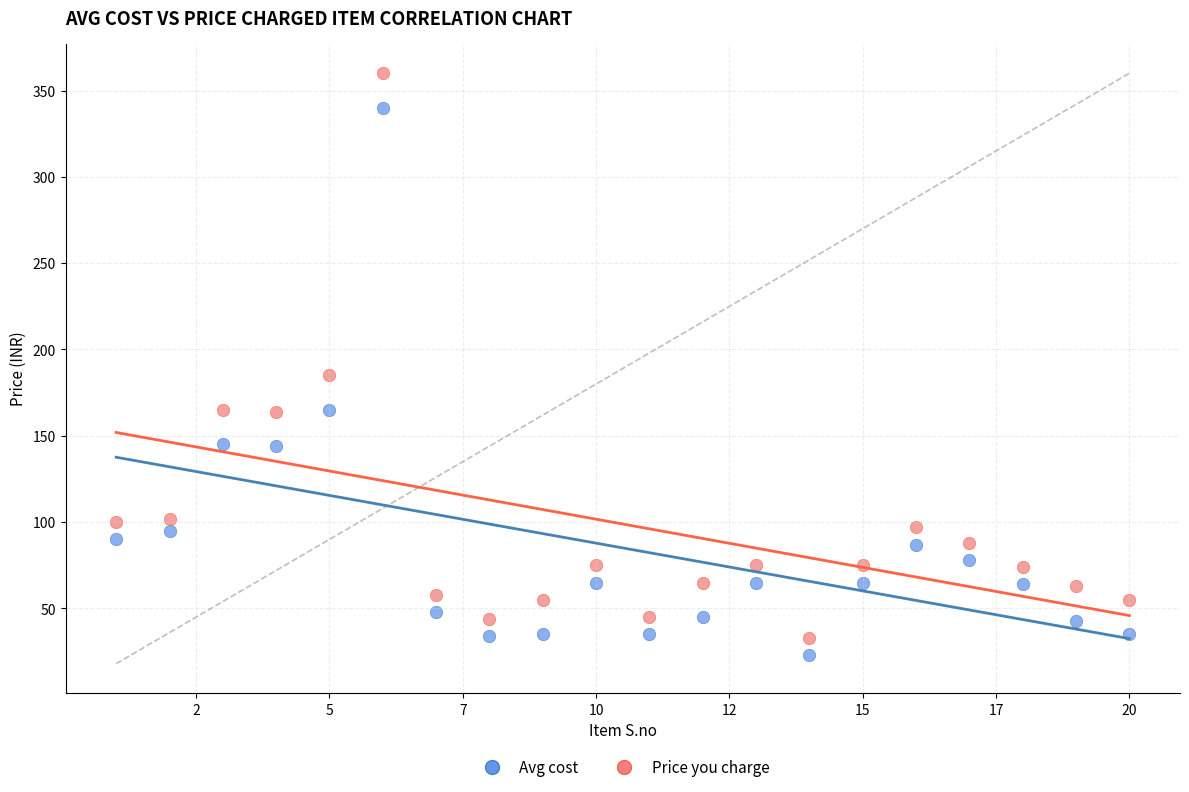

What are all the series names shown in the legend?

Avg cost, Price you charge